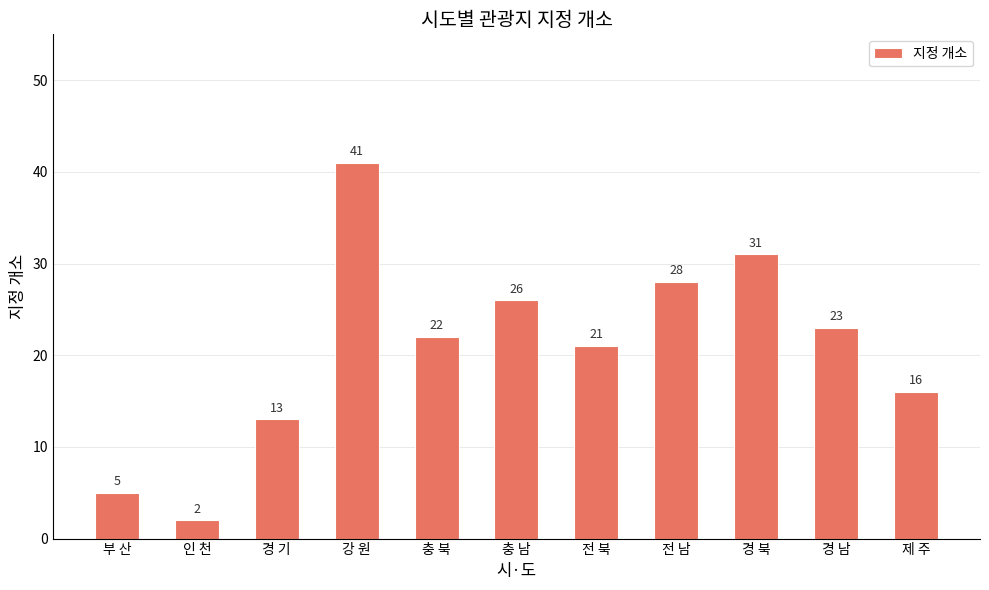

The chart shows a value of 44 at 충 남. True or false?

False